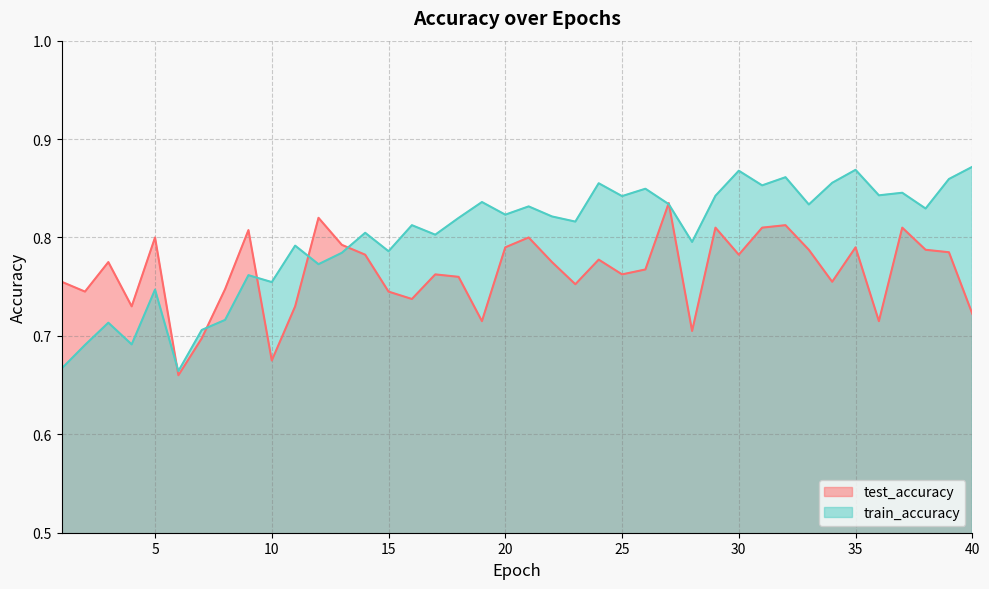

Where do test_accuracy and train_accuracy first cross each other?

5 and 6